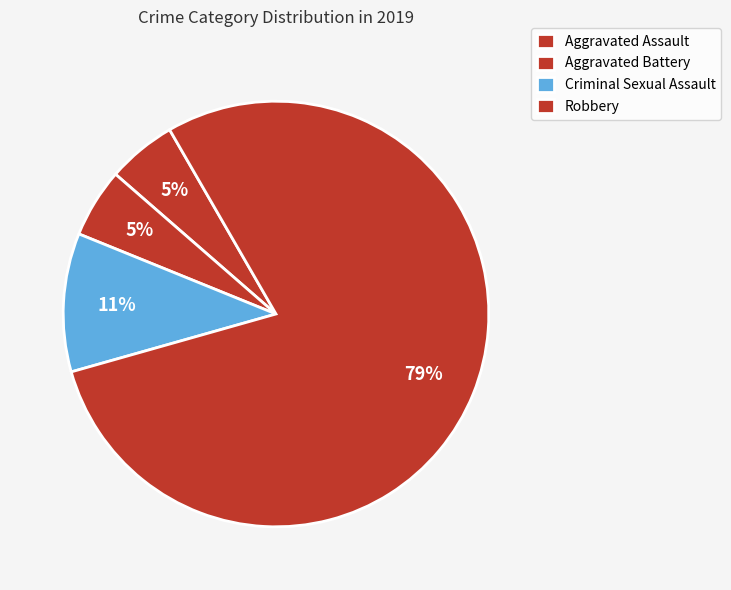

To the nearest percent, what portion does Criminal Sexual Assault represent?

11%